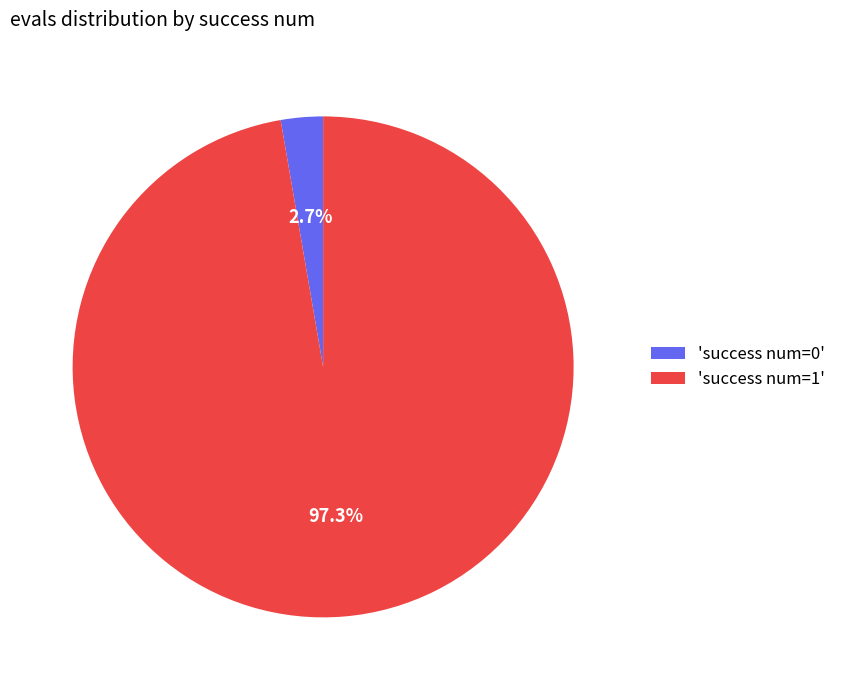

What is the smallest slice in the pie chart?

'success num=0'